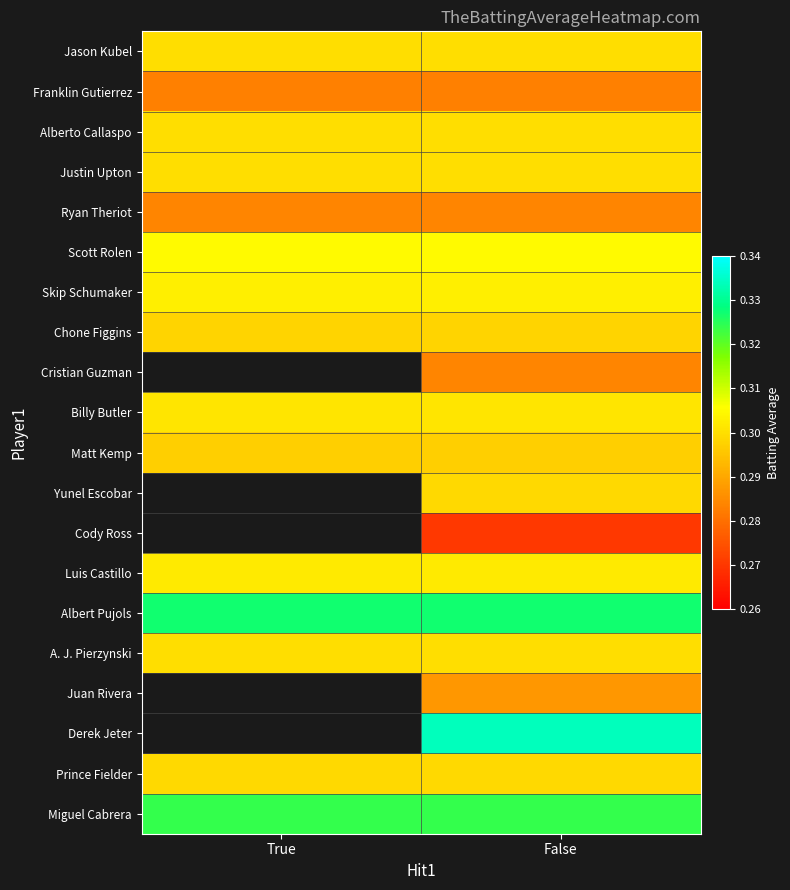

The value of Alberto Callaspo at True is 0.4. True or false?

False